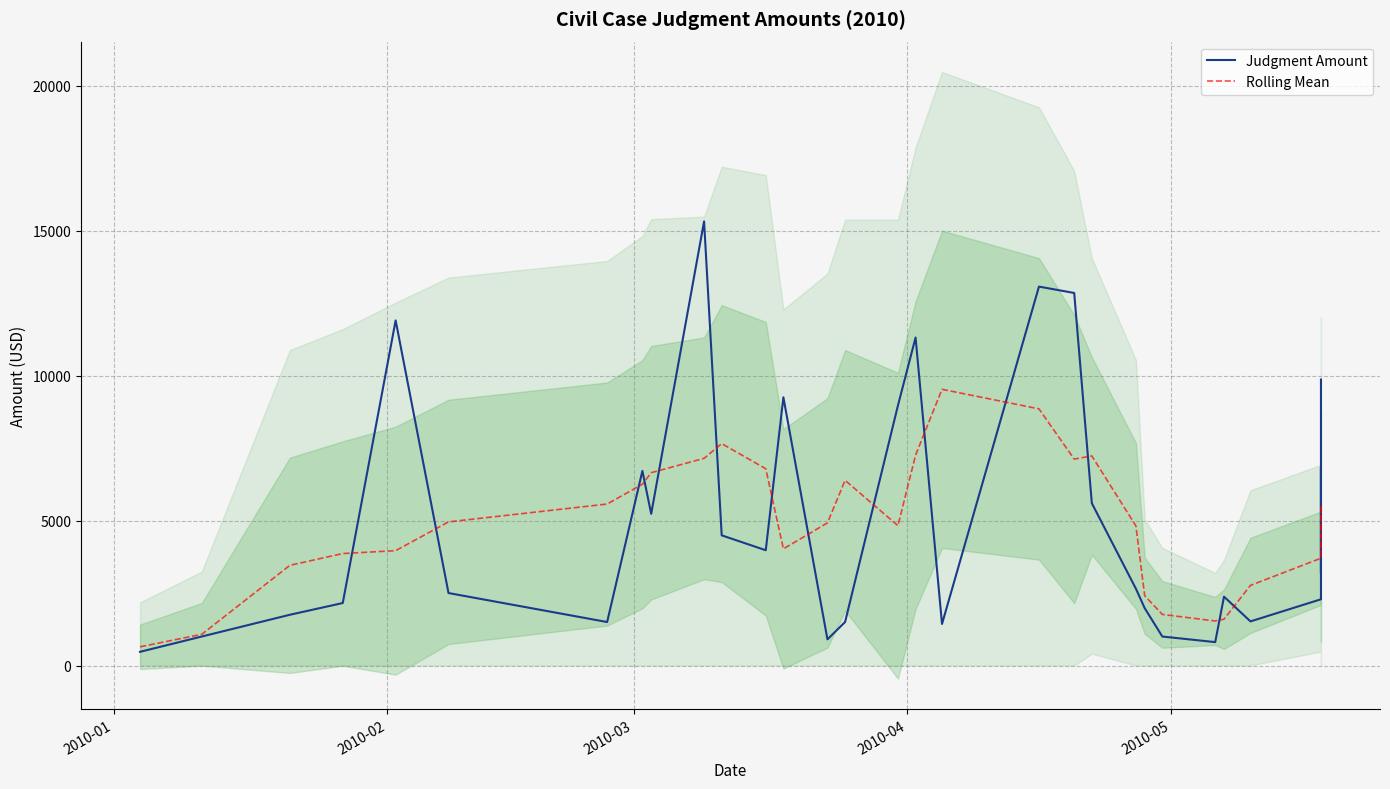

What is the value of the Rolling Mean point at the 25th from the left?

1536.5